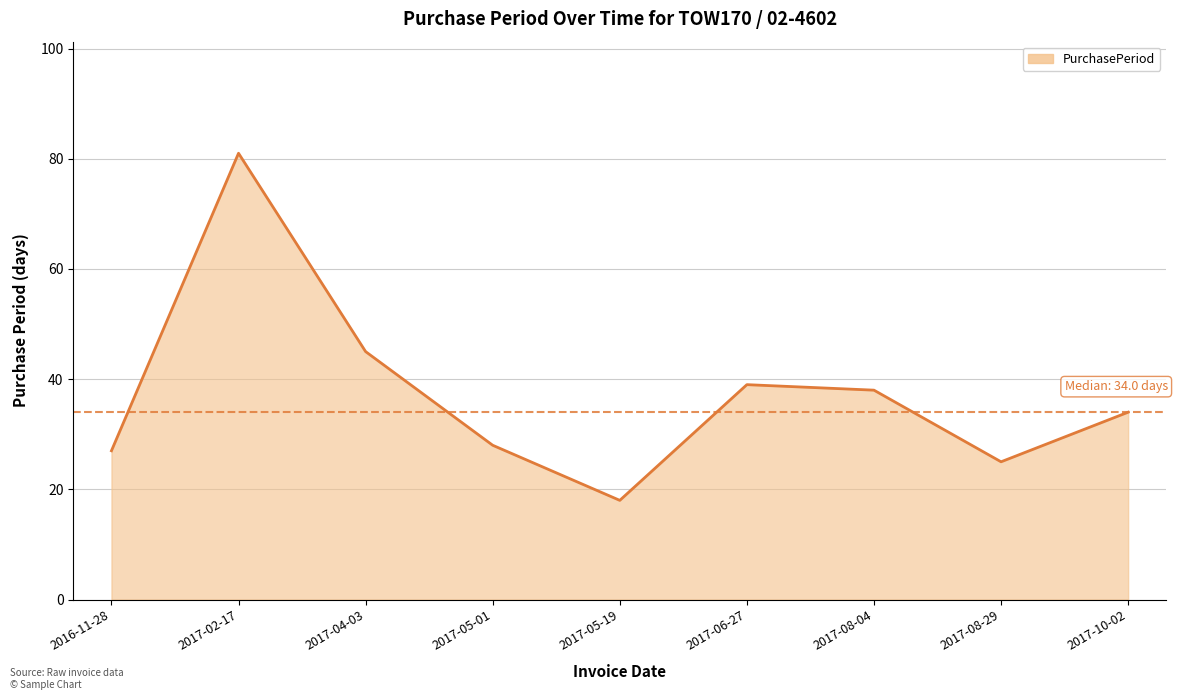

At which category does the data reach its first local peak?

2017-02-17